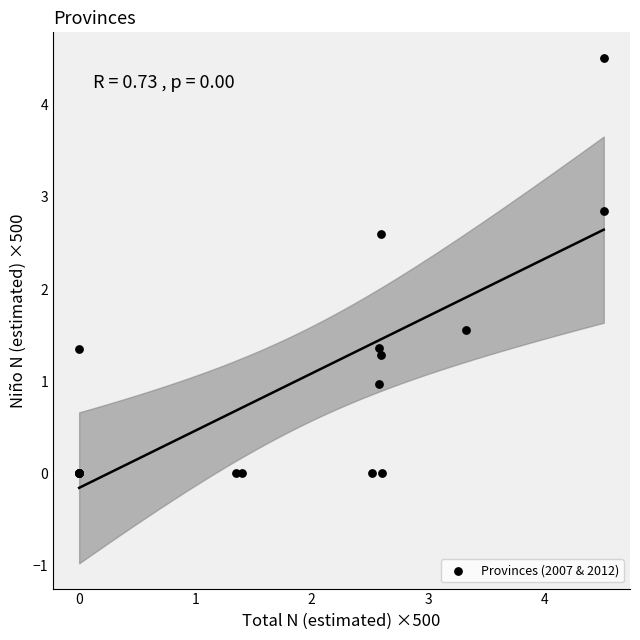

What Y value in the scatter plot is closest to 2?

1.6